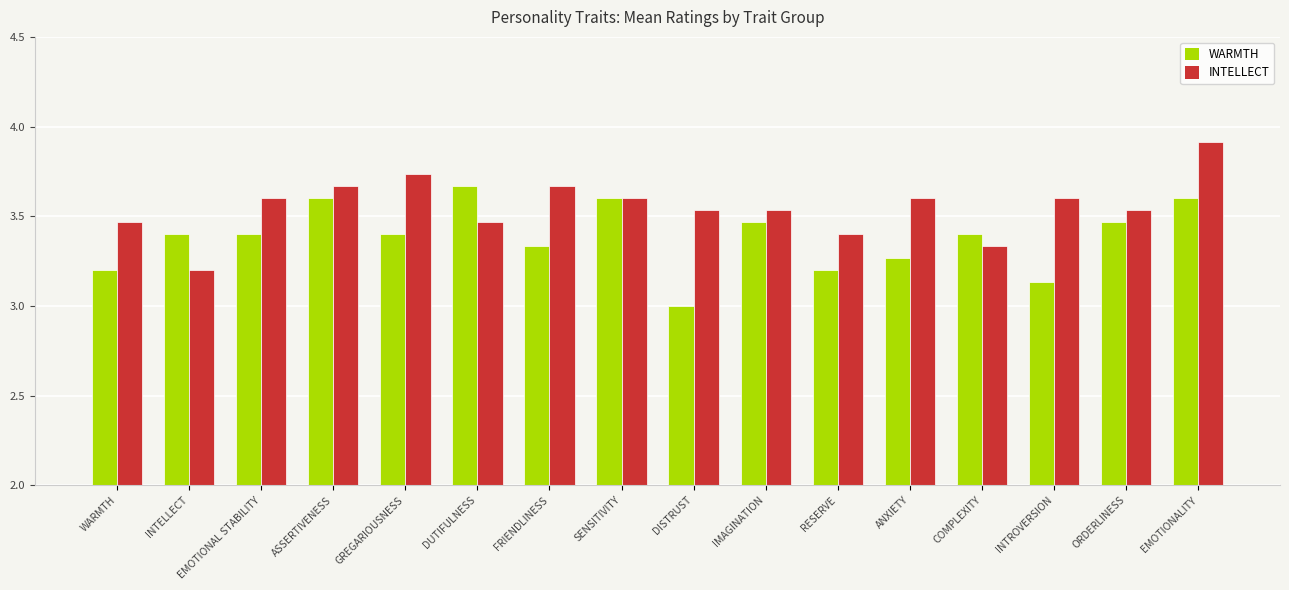

What is the average value of the INTELLECT series?

3.6